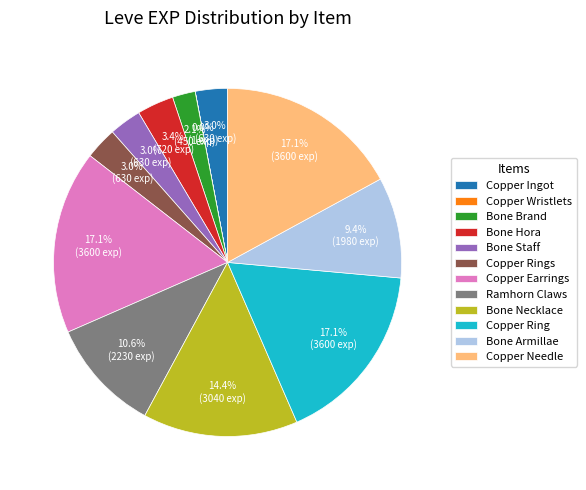

To the nearest percent, what portion does Bone Armillae represent?

9%